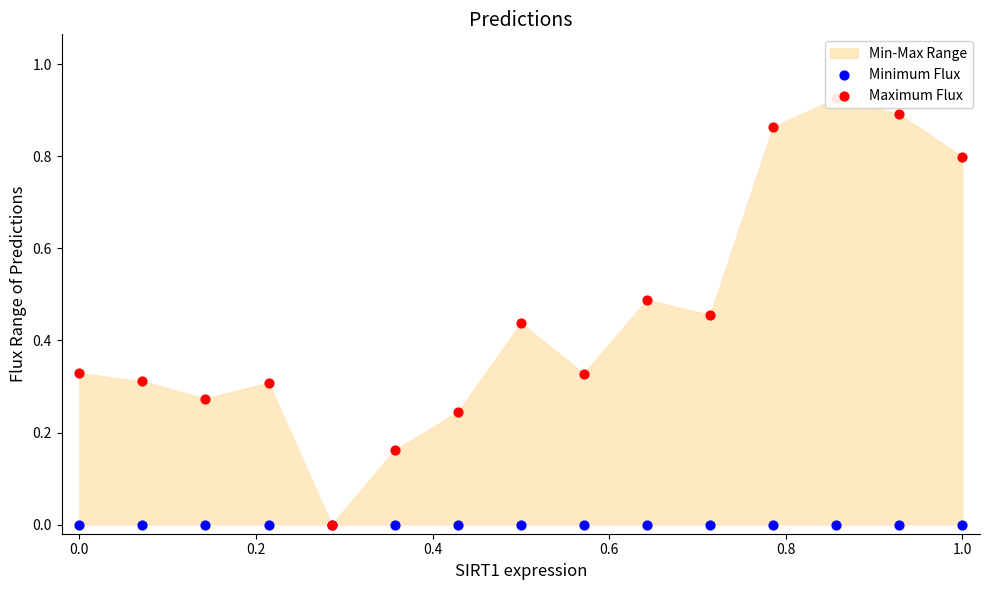

Is the value of Maximum Flux at 0.6 greater than the value of Minimum Flux at 9?

No